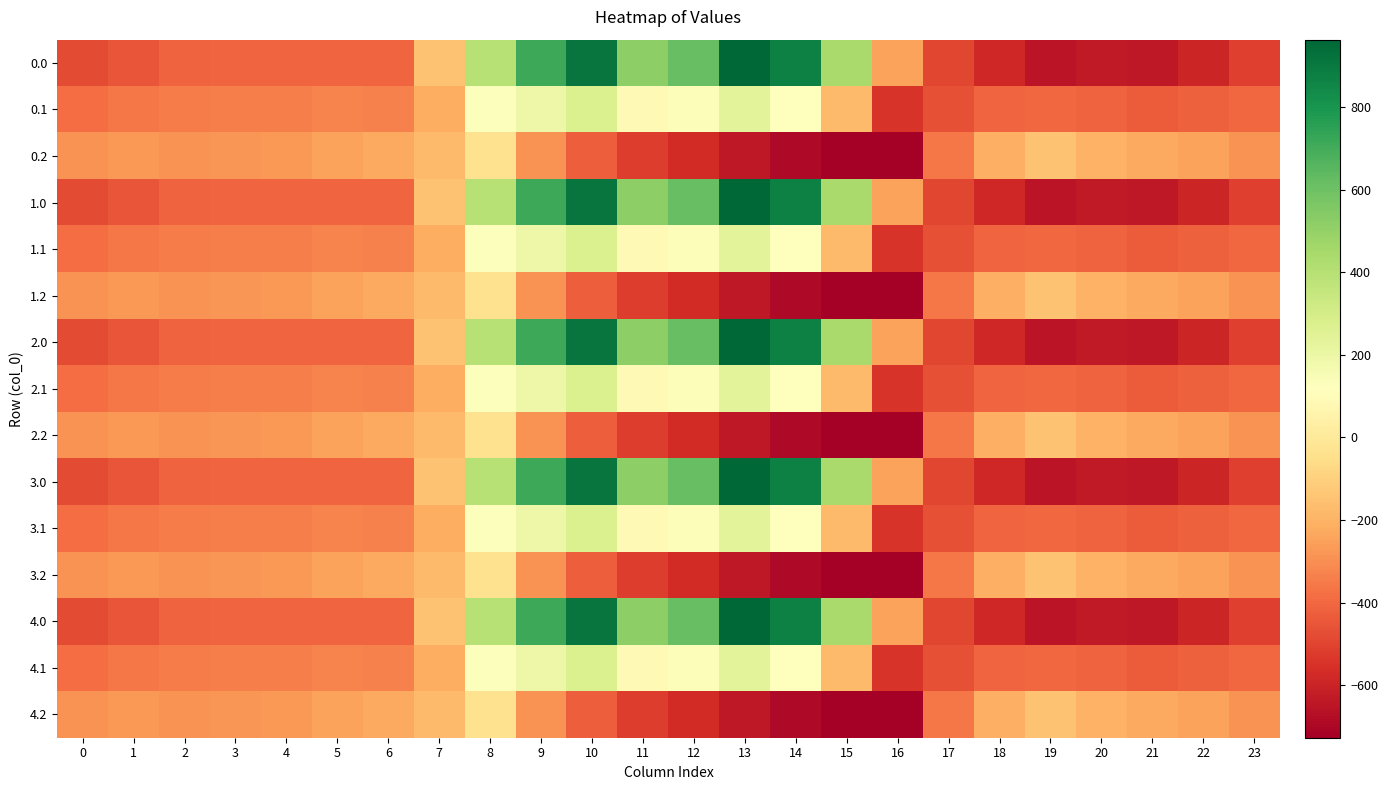

List the series in order of their peak value, lowest first.

0.2, 1.2, 2.2, 3.2, 4.2, 0.1, 1.1, 2.1, 3.1, 4.1, 0.0, 1.0, 2.0, 3.0, 4.0